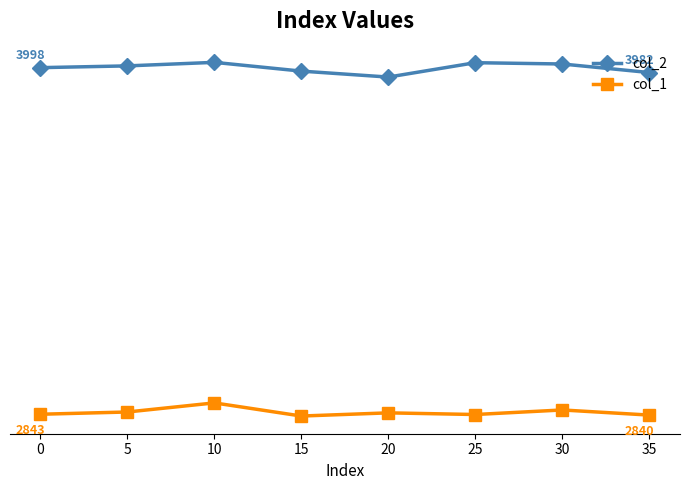

Is this an area chart (filled region under the line)?

No